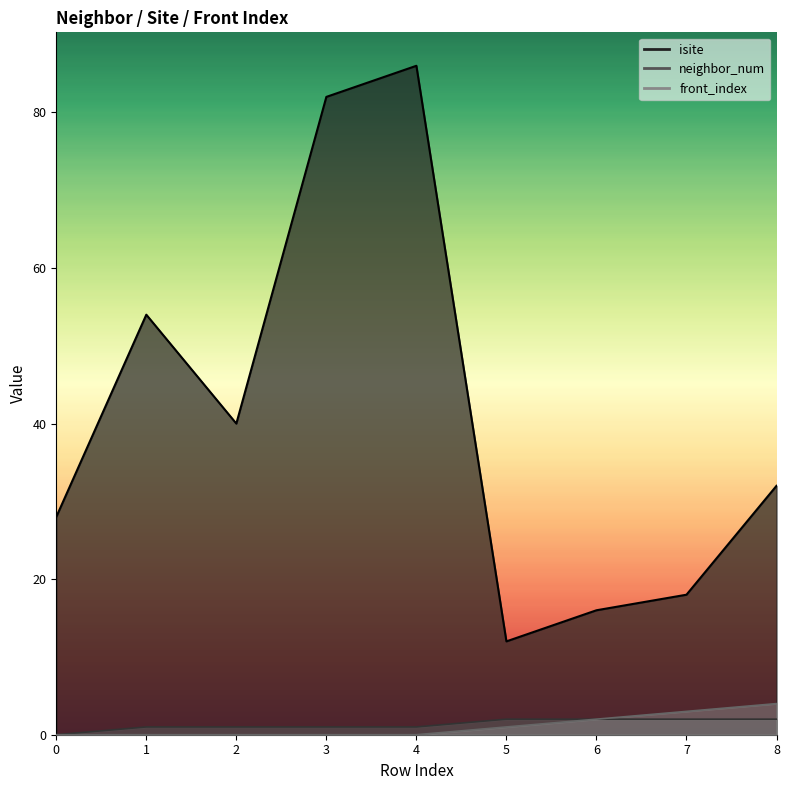

Count the number of categories in the chart.

9